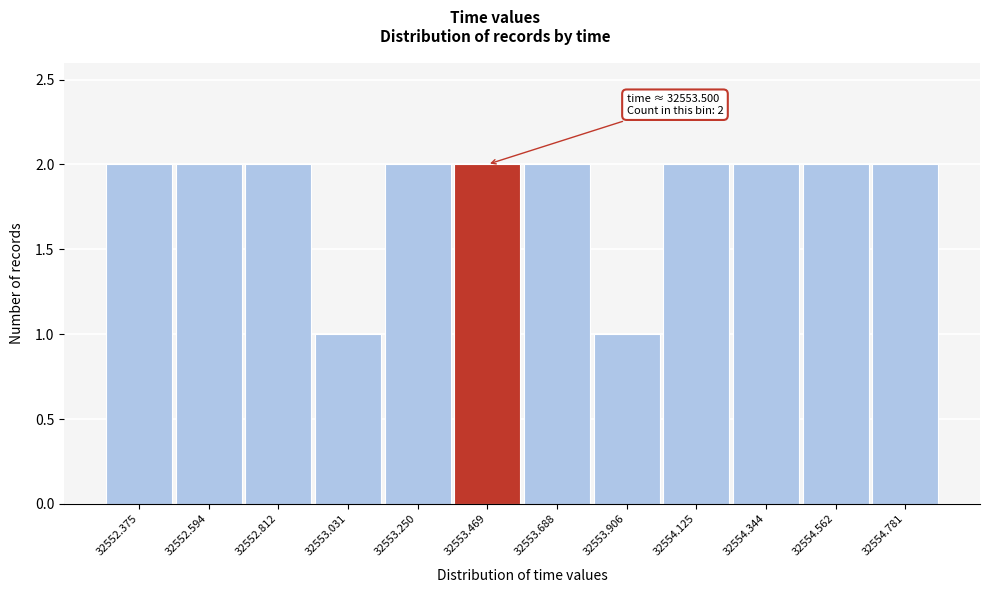

Reading left to right, what are all the values shown in this chart?

32552.375=2	32552.594=2	32552.812=2	32553.031=1	32553.250=2	32553.469=2	32553.688=2	32553.906=1	32554.125=2	32554.344=2	32554.562=2	32554.781=2